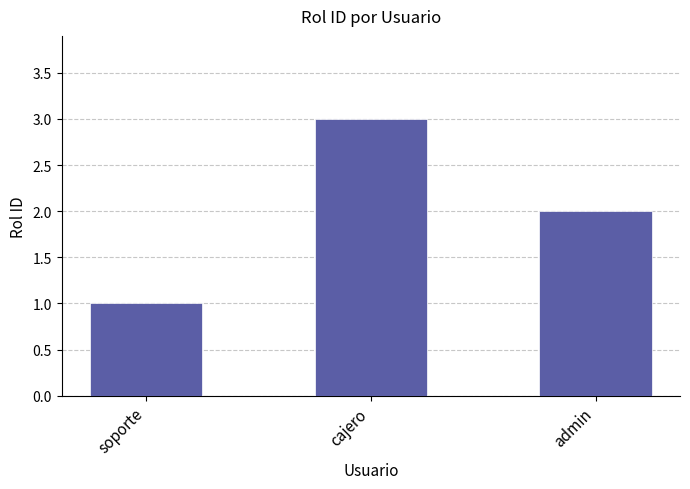

What is the label of the 2nd bar from the right?

cajero